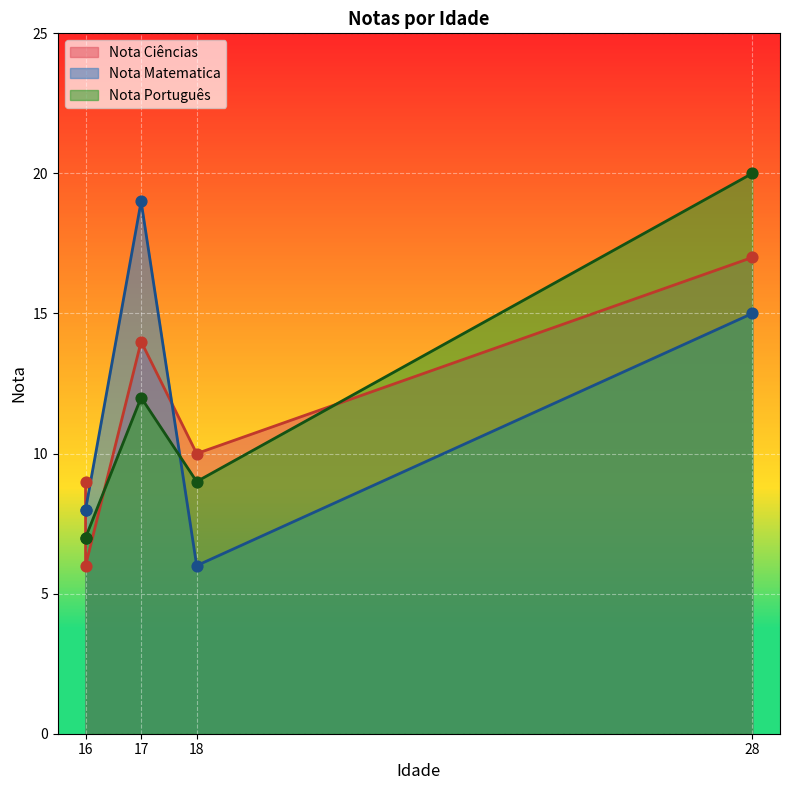

Is the value of Nota Matematica at 16 greater than the value of Nota Português at 18?

No